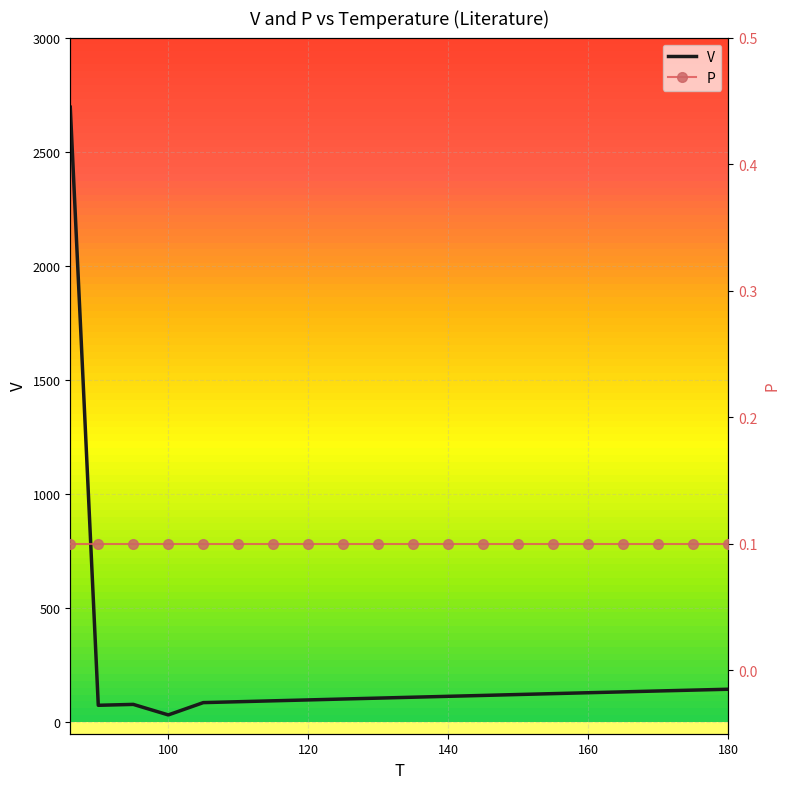

Rank the categories by value from lowest to highest.

100, 90, 95, 105, 110, 115, 120, 125, 130, 135, 140, 145, 150, 155, 160, 165, 170, 175, 180, 86